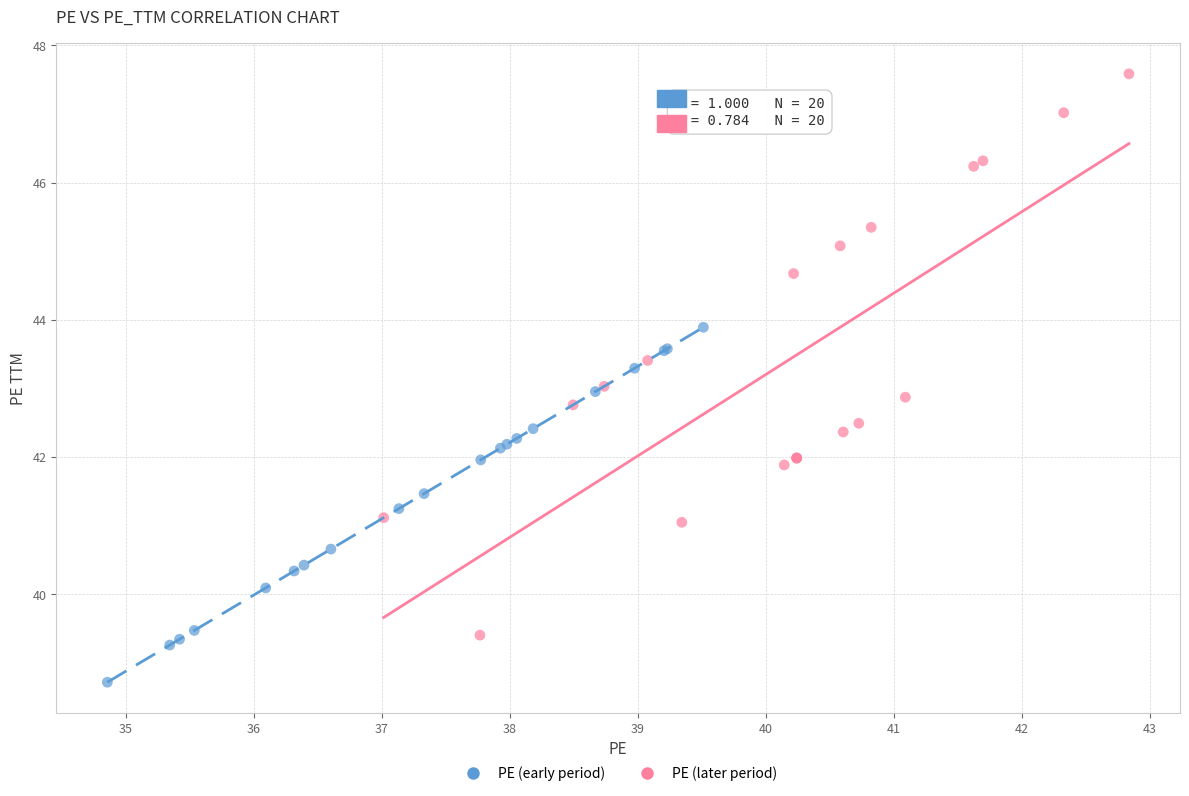

Which series contains the highest Y value?

PE (later period)